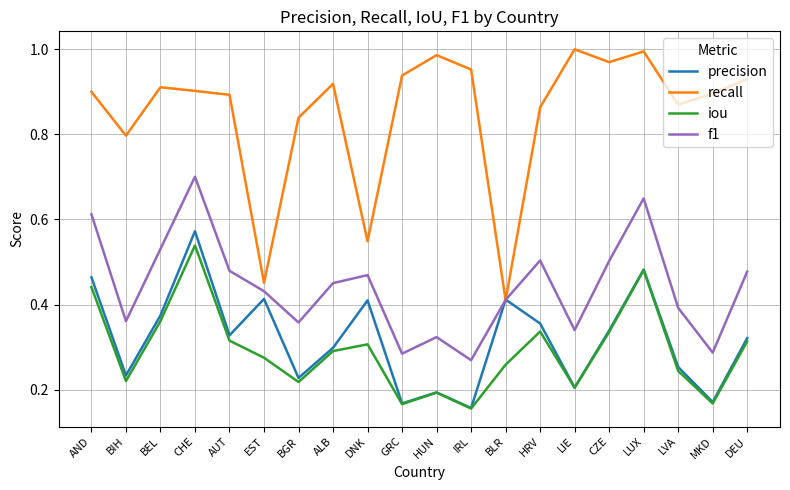

Count the number of data series in this chart.

4